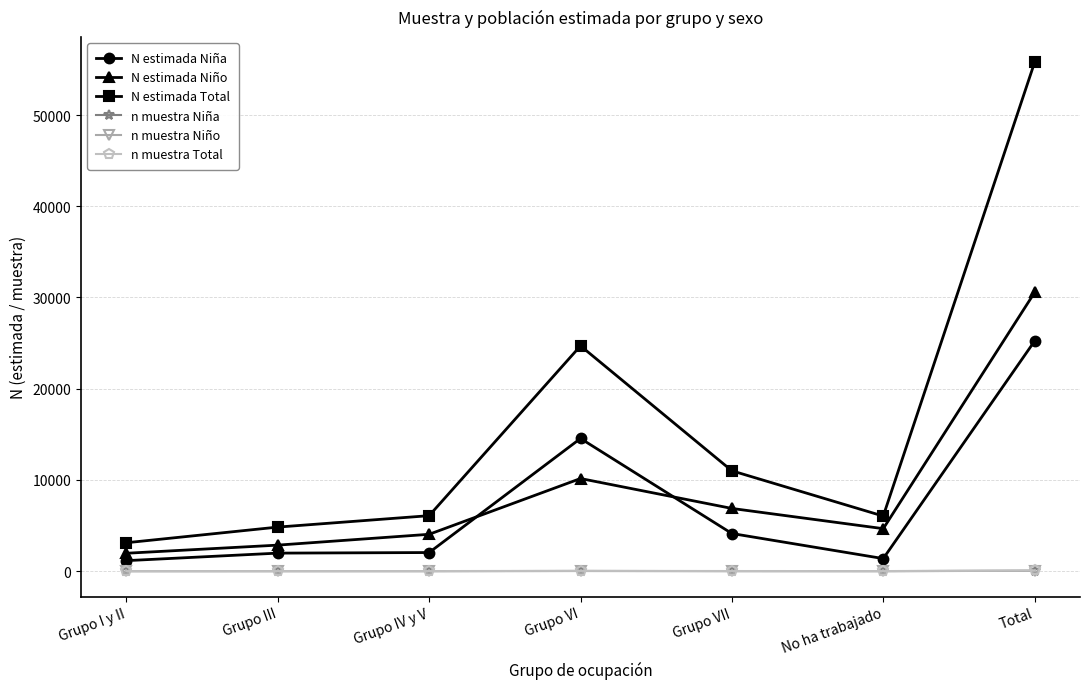

True or false: N estimada Total and n muestra Total cross at least once.

False